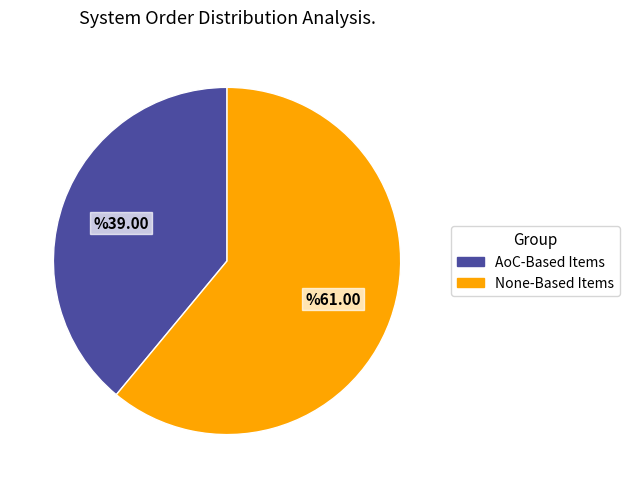

Combined, do AoC-Based Items and None-Based Items account for over 50%?

Yes